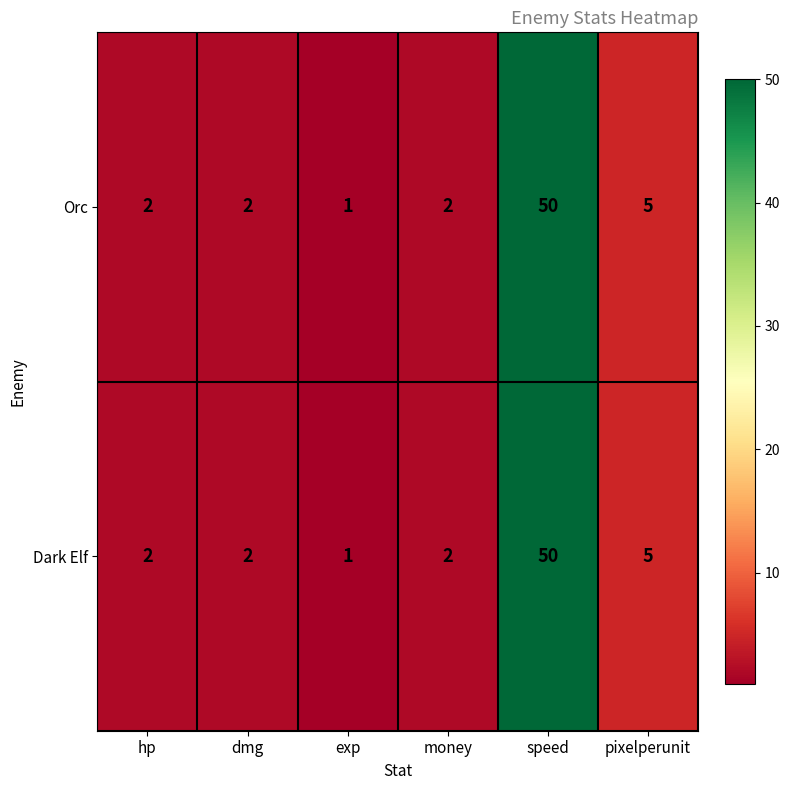

Is it true that Dark Elf equals 50 at speed?

True